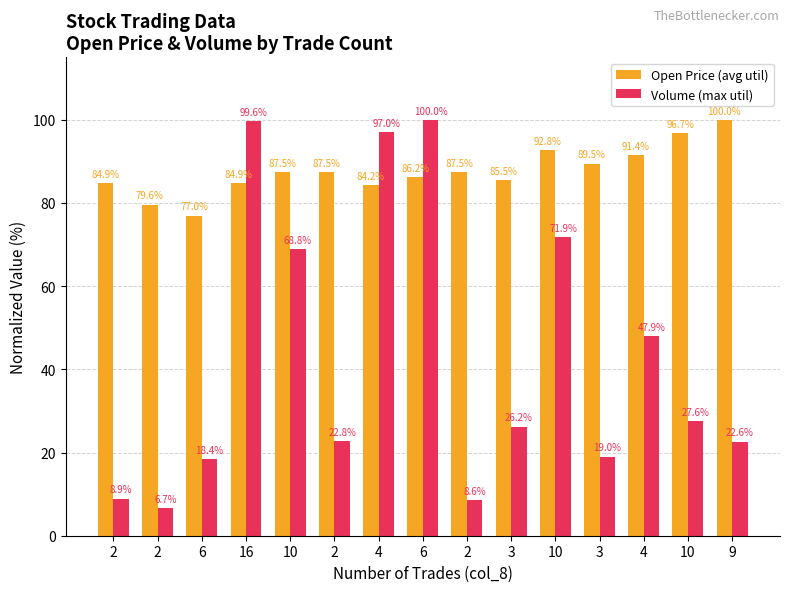

Does the chart contain any negative values?

No